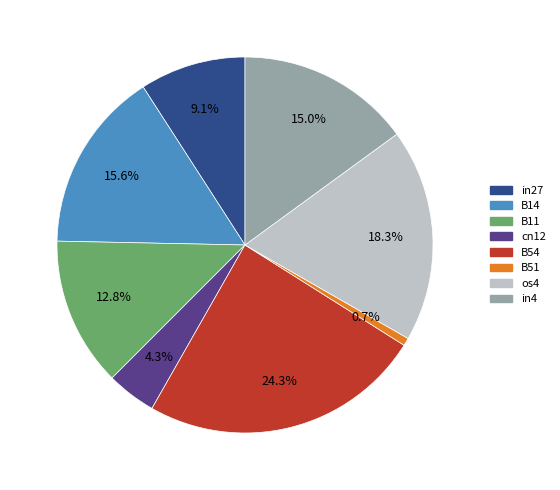

Does os4 represent more than half of the total?

No